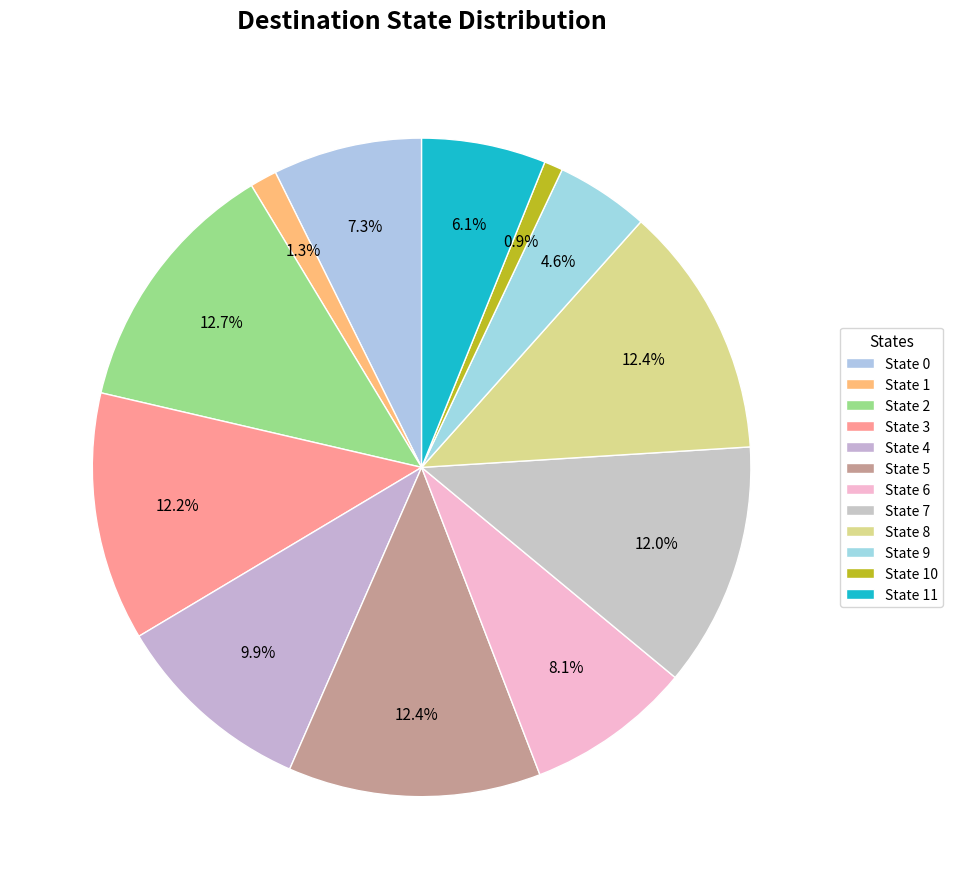

To the nearest percent, what portion does State 4 represent?

10%